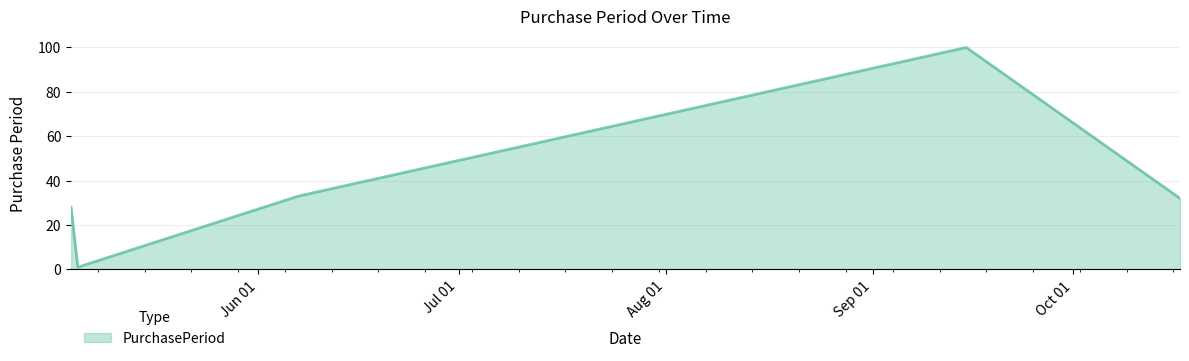

Reading left to right, extract all data points from this chart.

28	1	33	100	32